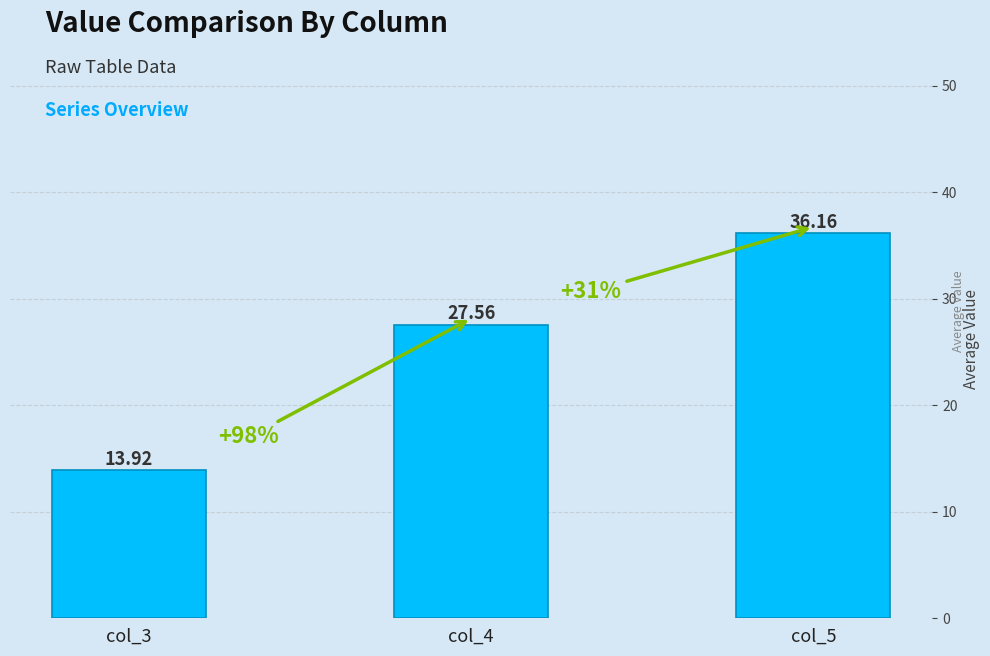

Are the bars grouped side by side (vs. stacked)?

No